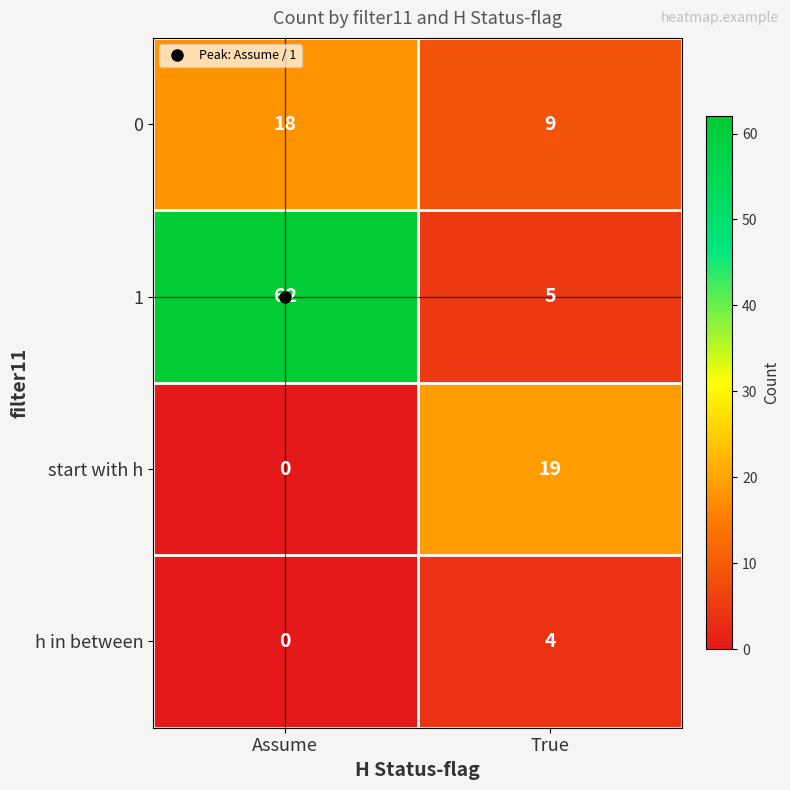

Which category has the highest value across all series?

Assume